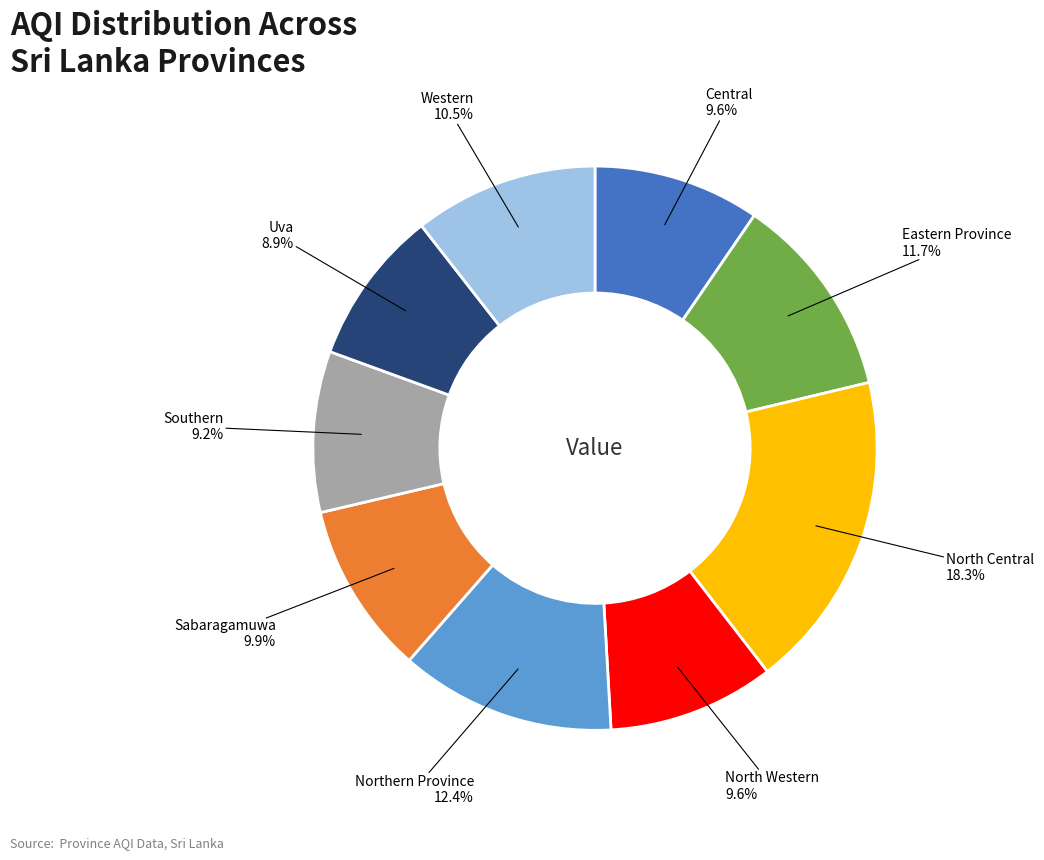

Is there a majority slice in this chart?

No